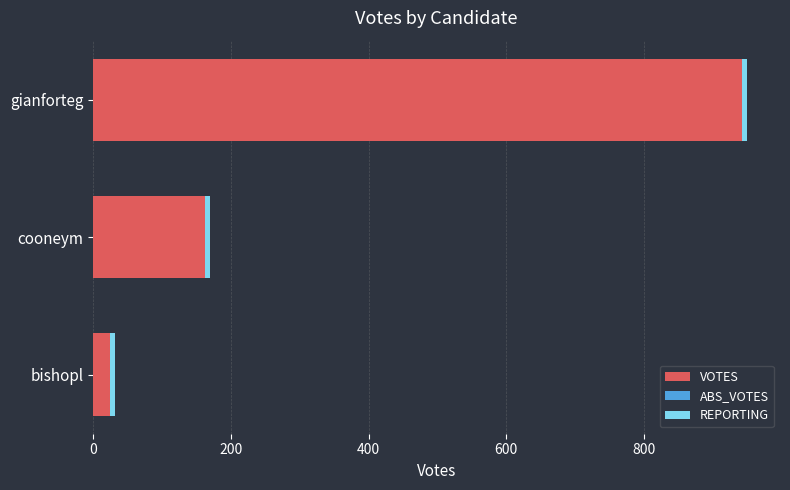

The VOTES series shows 943 at gianforteg. True or false?

True